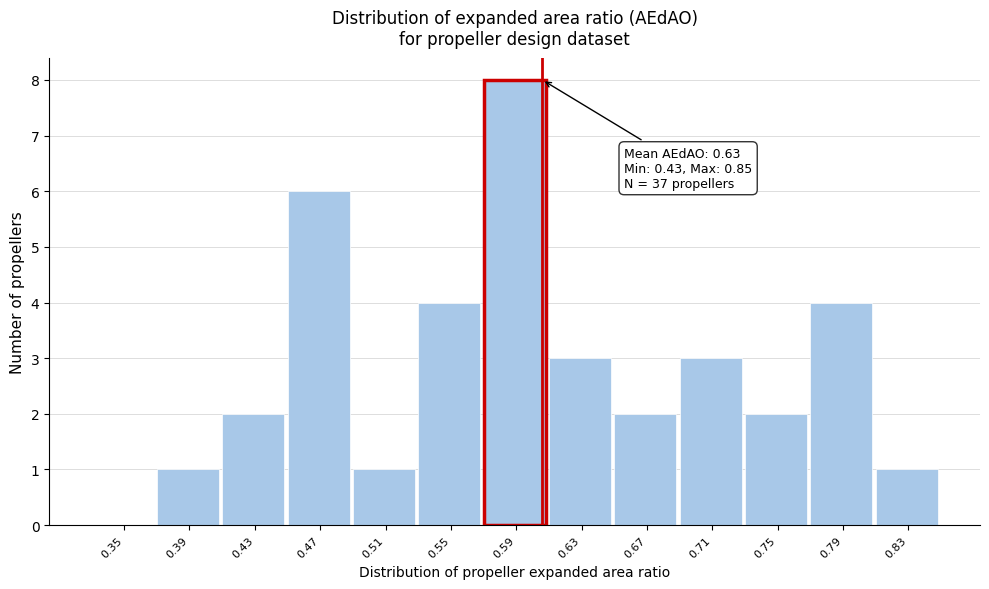

What is the maximum value shown in the chart?

8